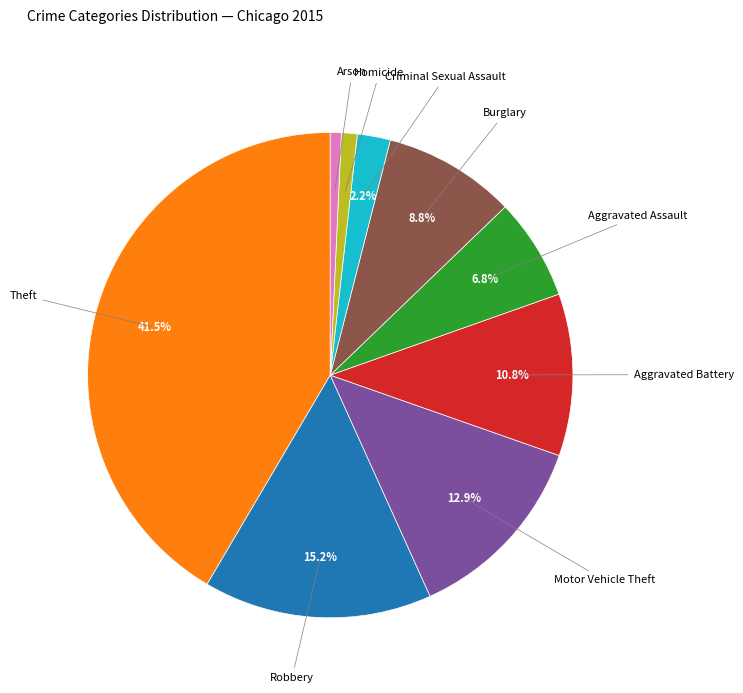

To the nearest percent, what portion does Criminal Sexual Assault represent?

2%